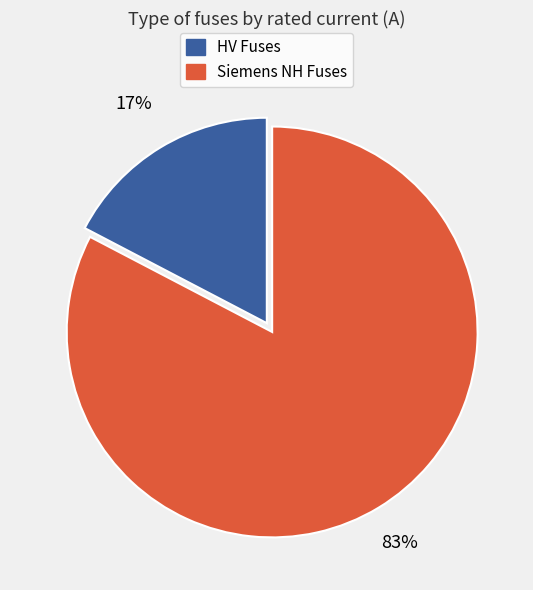

Is there a majority slice in this chart?

Yes